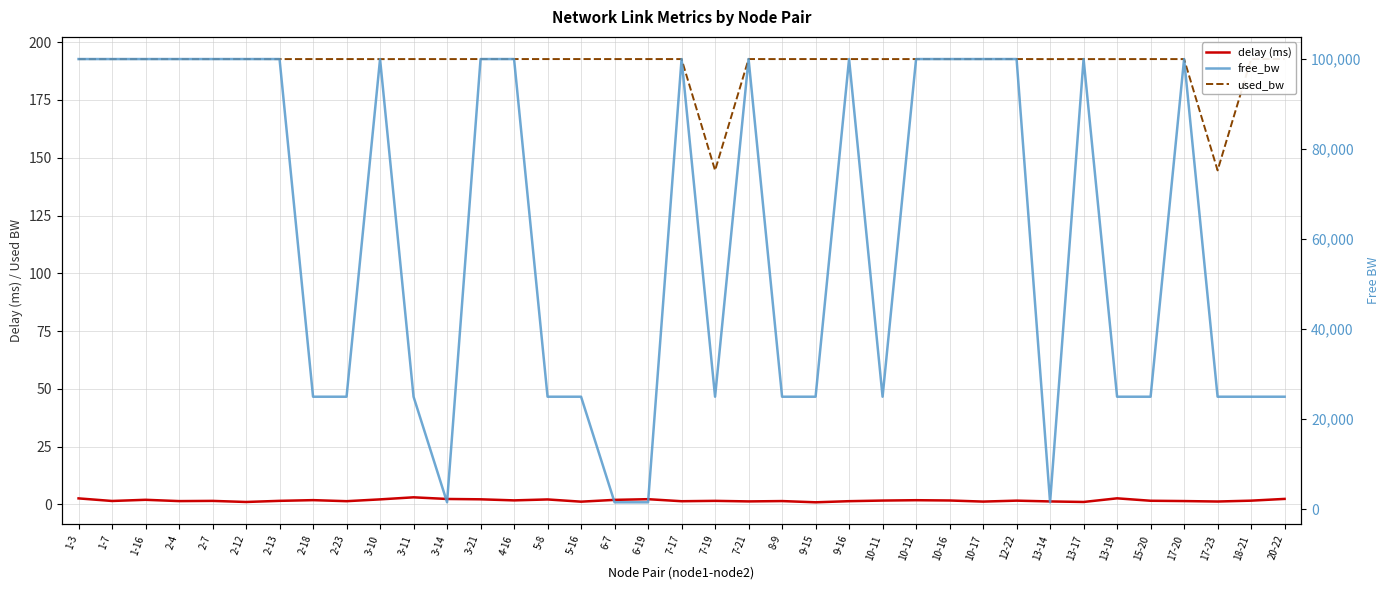

Reading left to right, list all the values displayed in this chart.

delay (ms): 2.6	1.5	2.0	1.4	1.5	1.0	1.5	1.8	1.4	2.2	3.1	2.3	2.2	1.7	2.1	1.2	1.9	2.2	1.4	1.5	1.3	1.4	0.9	1.4	1.6	1.8	1.7	1.2	1.6	1.3	1.0	2.6	1.6	1.4	1.2	1.6	2.4
used_bw: 192.7	192.7	192.7	192.7	192.7	192.7	192.7	192.7	192.7	192.7	192.7	192.7	192.7	192.7	192.7	192.7	192.7	192.7	192.7	144.5	192.7	192.7	192.7	192.7	192.7	192.7	192.7	192.7	192.7	192.7	192.7	192.7	192.7	192.7	144.5	192.7	192.7
free_bw: 99999.8	99999.8	99999.8	99999.8	99999.8	99999.8	99999.8	24999.8	24999.8	99999.8	24999.8	1549.8	99999.8	99999.8	24999.8	24999.8	1549.8	1549.8	99999.8	24999.9	99999.8	24999.8	24999.8	99999.8	24999.8	99999.8	99999.8	99999.8	99999.8	1549.8	99999.8	24999.8	24999.8	99999.8	24999.9	24999.8	24999.8